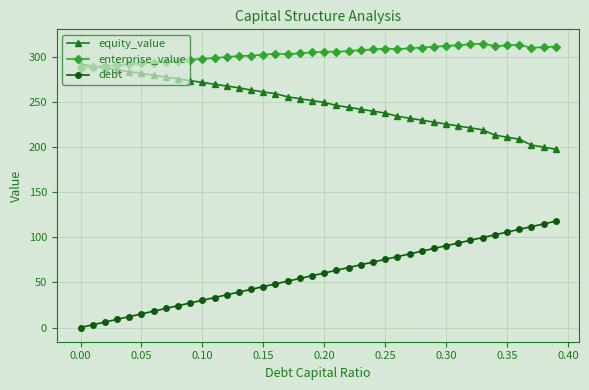

Which series has the widest spread of values?

debt